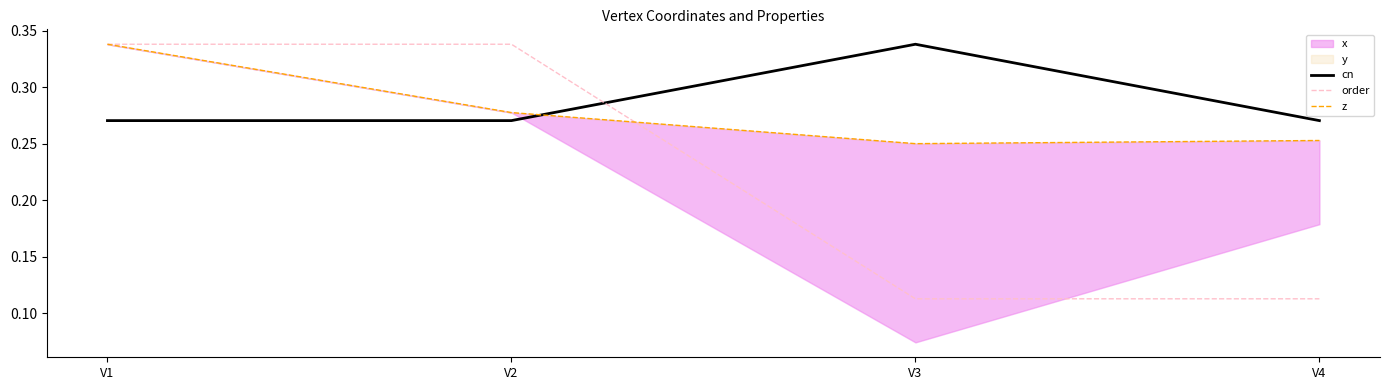

Reading left to right, transcribe all the data shown in this chart.

cn: V1=0.3	V2=0.3	V3=0.3	V4=0.3
order: V1=0.3	V2=0.3	V3=0.1	V4=0.1
z: V1=0.3	V2=0.3	V3=0.2	V4=0.3